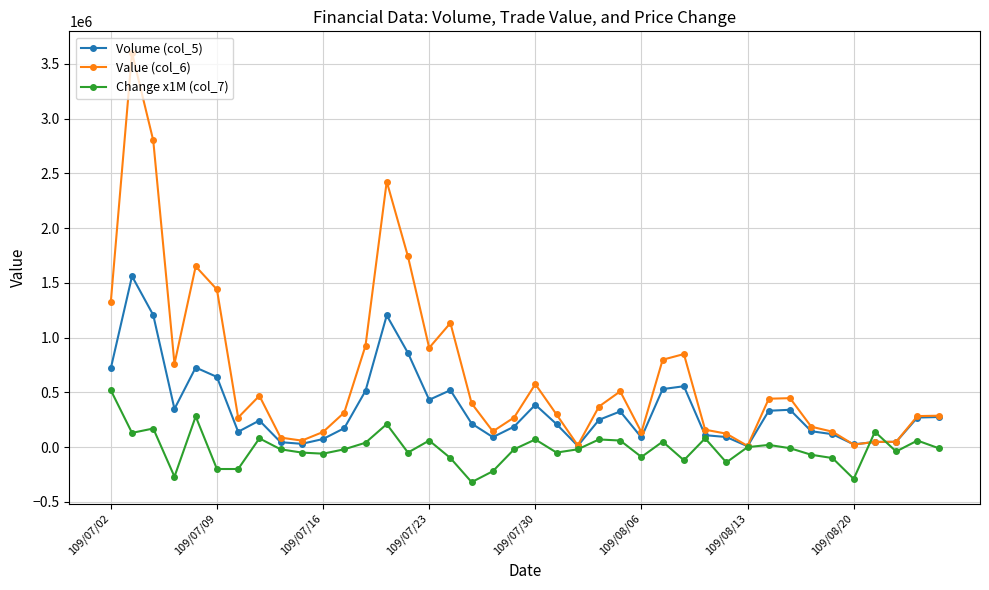

List the series in order of their overall mean, highest first.

Value (col_6), Volume (col_5), Change x1M (col_7)